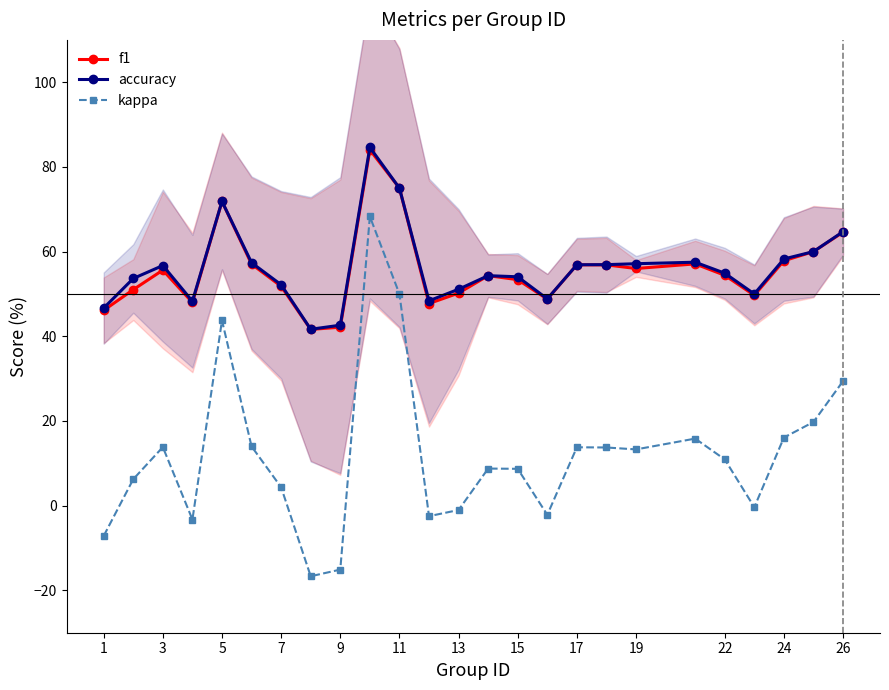

What is the highest value of the kappa series?

68.3